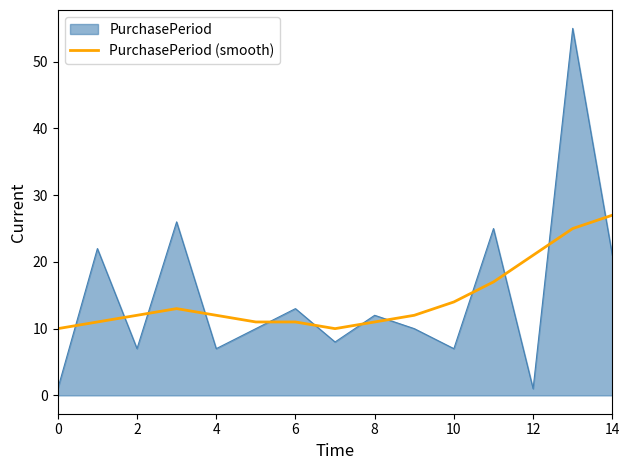

Which series has the largest range (max minus min)?

PurchasePeriod